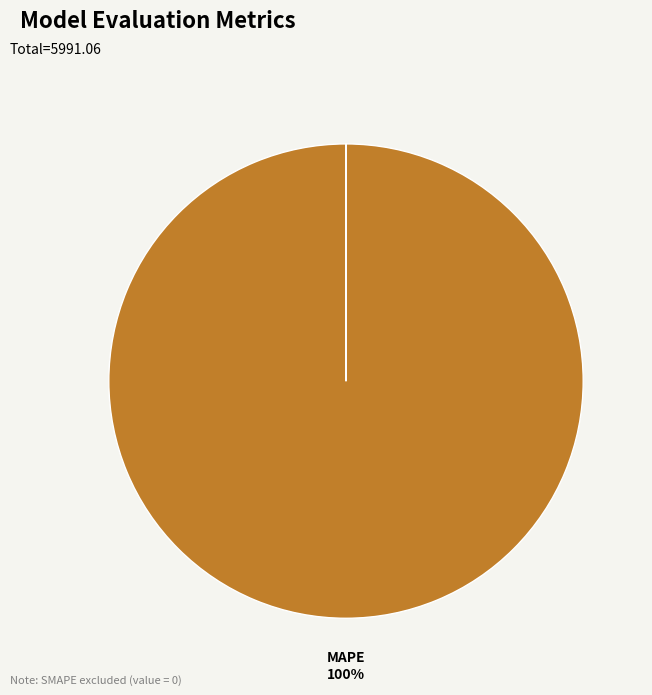

Is there a majority slice in this chart?

Yes